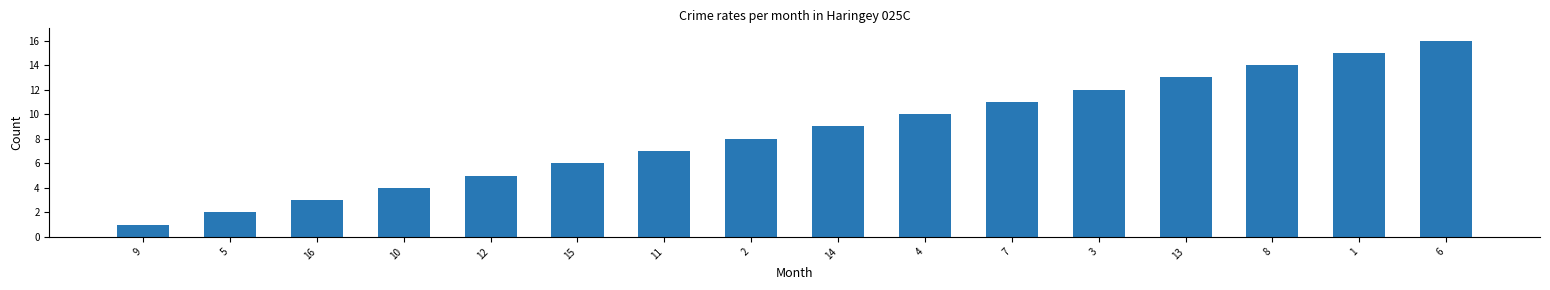

List the labels in order of value, largest first.

6, 1, 8, 13, 3, 7, 4, 14, 2, 11, 15, 12, 10, 16, 5, 9